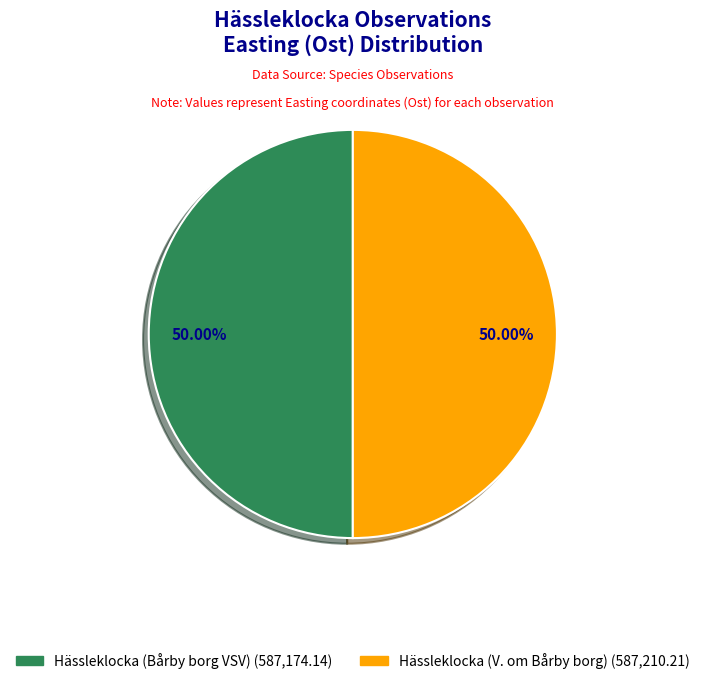

Do Hässleklocka (V. om Bårby borg) and Hässleklocka (Bårby borg VSV) together represent more than half of the pie?

Yes